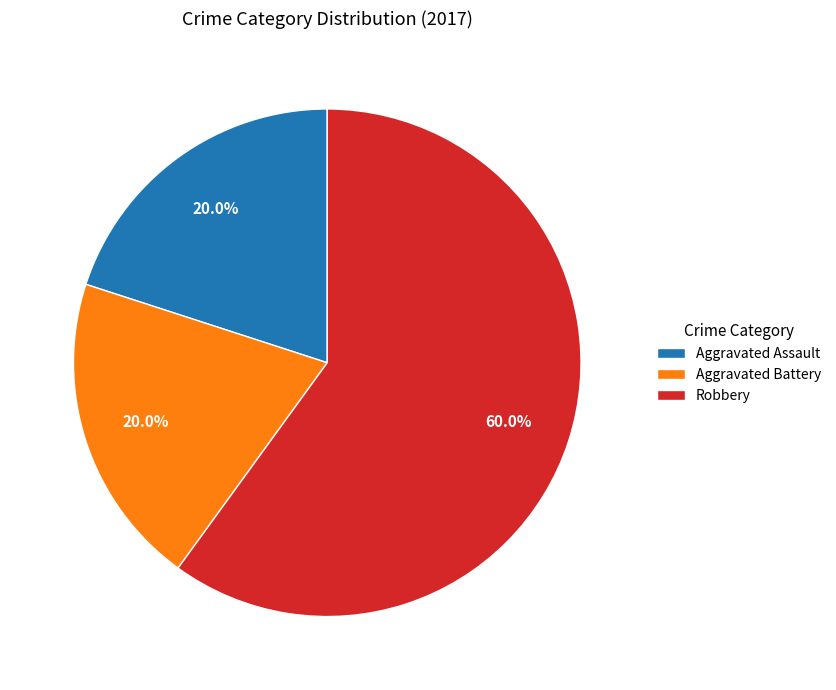

What portion of the pie excludes Aggravated Battery?

80.0%